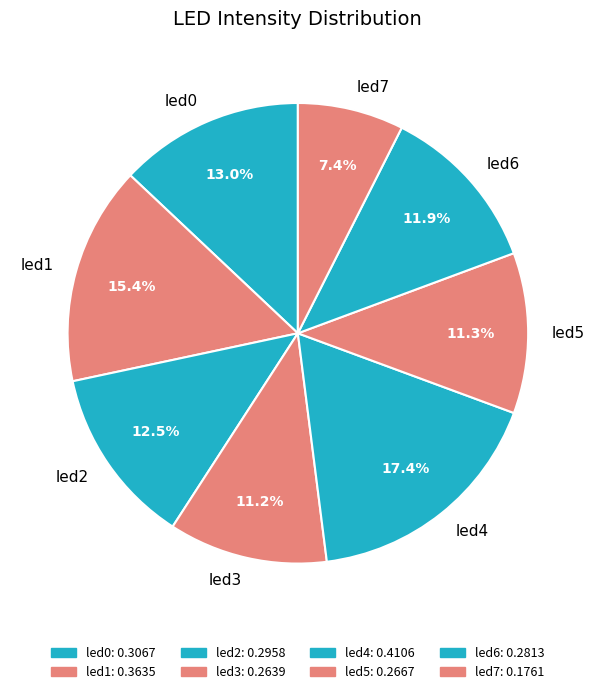

Between led3 and led2, which is larger?

led2